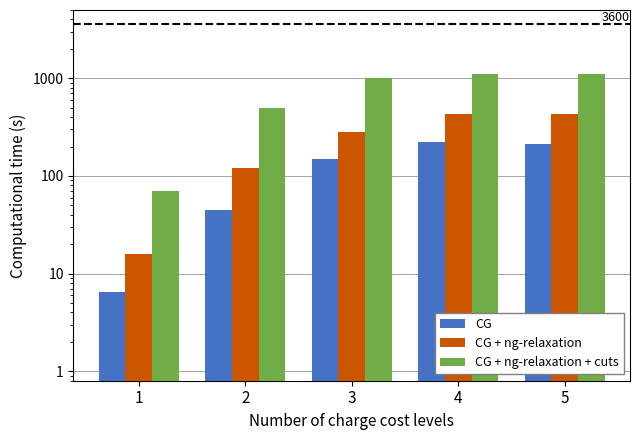

Rank the categories by CG value from highest to lowest.

4, 5, 3, 2, 1